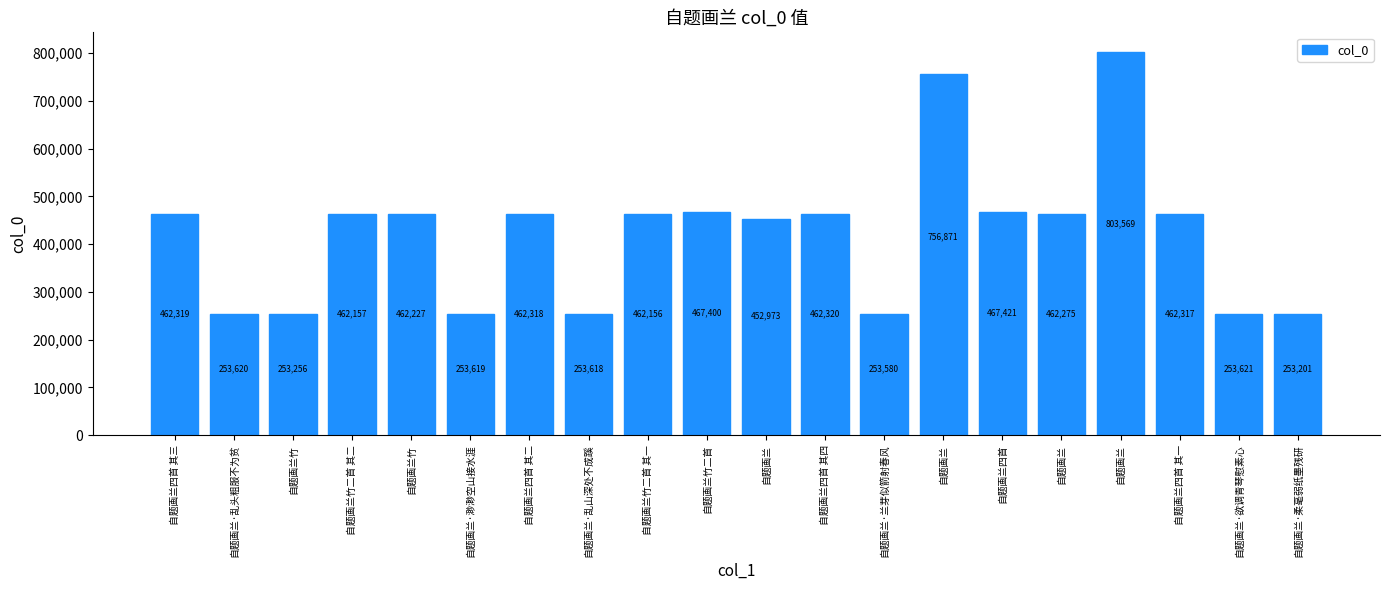

List the labels in order of value, largest first.

自题画兰, 自题画兰, 自题画兰四首, 自题画兰竹二首, 自题画兰四首 其四, 自题画兰四首 其三, 自题画兰四首 其二, 自题画兰四首 其一, 自题画兰, 自题画兰竹, 自题画兰竹二首 其二, 自题画兰竹二首 其一, 自题画兰, 自题画兰·欲调青琴慰素心, 自题画兰·乱头粗服不为贫, 自题画兰·渺渺空山接水涯, 自题画兰·乱山深处不成蹊, 自题画兰·兰芽似箭射春风, 自题画兰竹, 自题画兰·柔毫弱纸墨残研